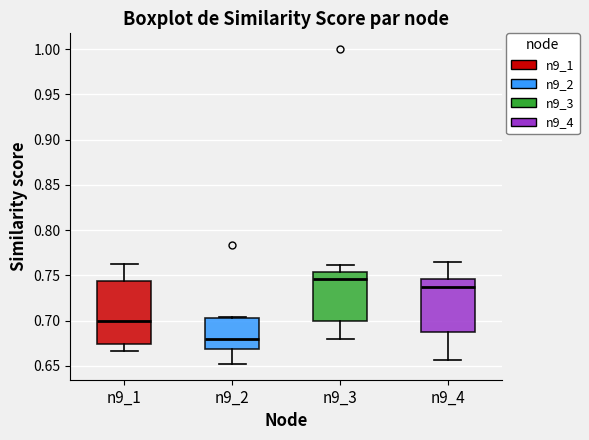

Reading left to right, transcribe this box plot: for each box, give where its median line is, the range the box spans, and where its two whiskers end, as read against the y-axis. The values are not printed on the chart, so give them approximately, as read against the axis.

n9_1: median 0.700, box 0.675 to 0.745, whiskers 0.665 to 0.760
n9_2: median 0.680, box 0.670 to 0.705, whiskers 0.650 to 0.705
n9_3: median 0.745, box 0.700 to 0.755, whiskers 0.680 to 0.760
n9_4: median 0.735, box 0.685 to 0.745, whiskers 0.655 to 0.765